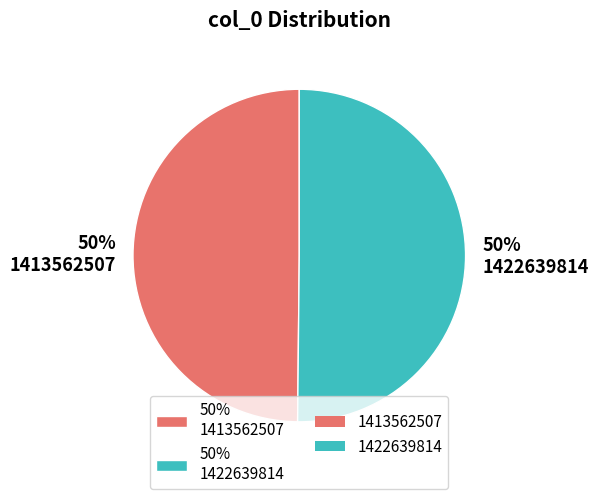

How many slices are in this pie chart?

2